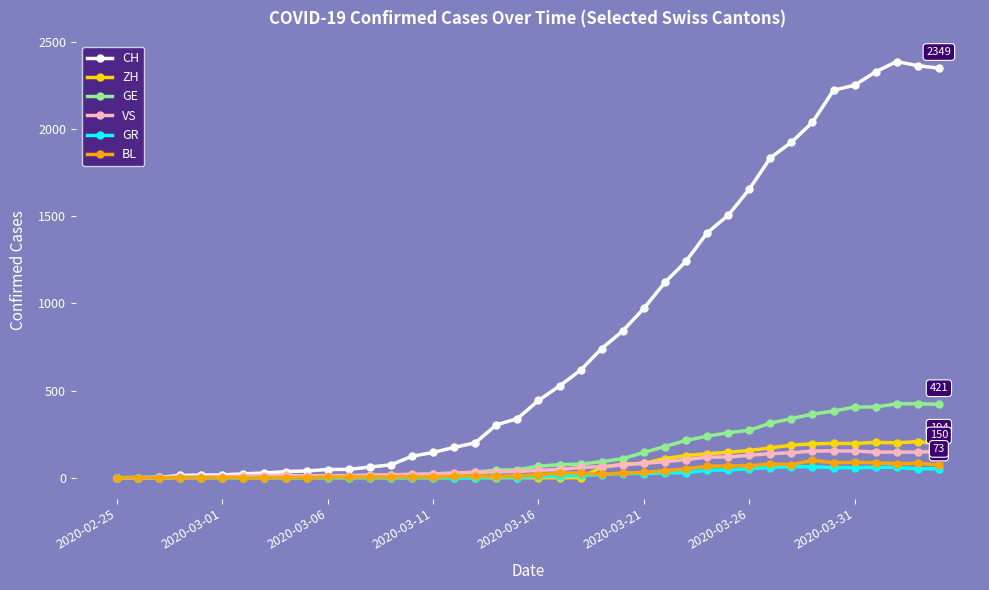

At how many categories does at least one series exceed 1078?

14